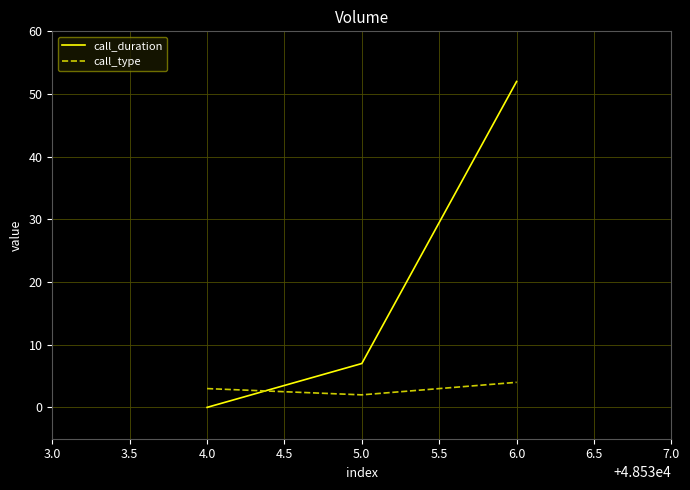

How many positive values does the call_duration series have?

2